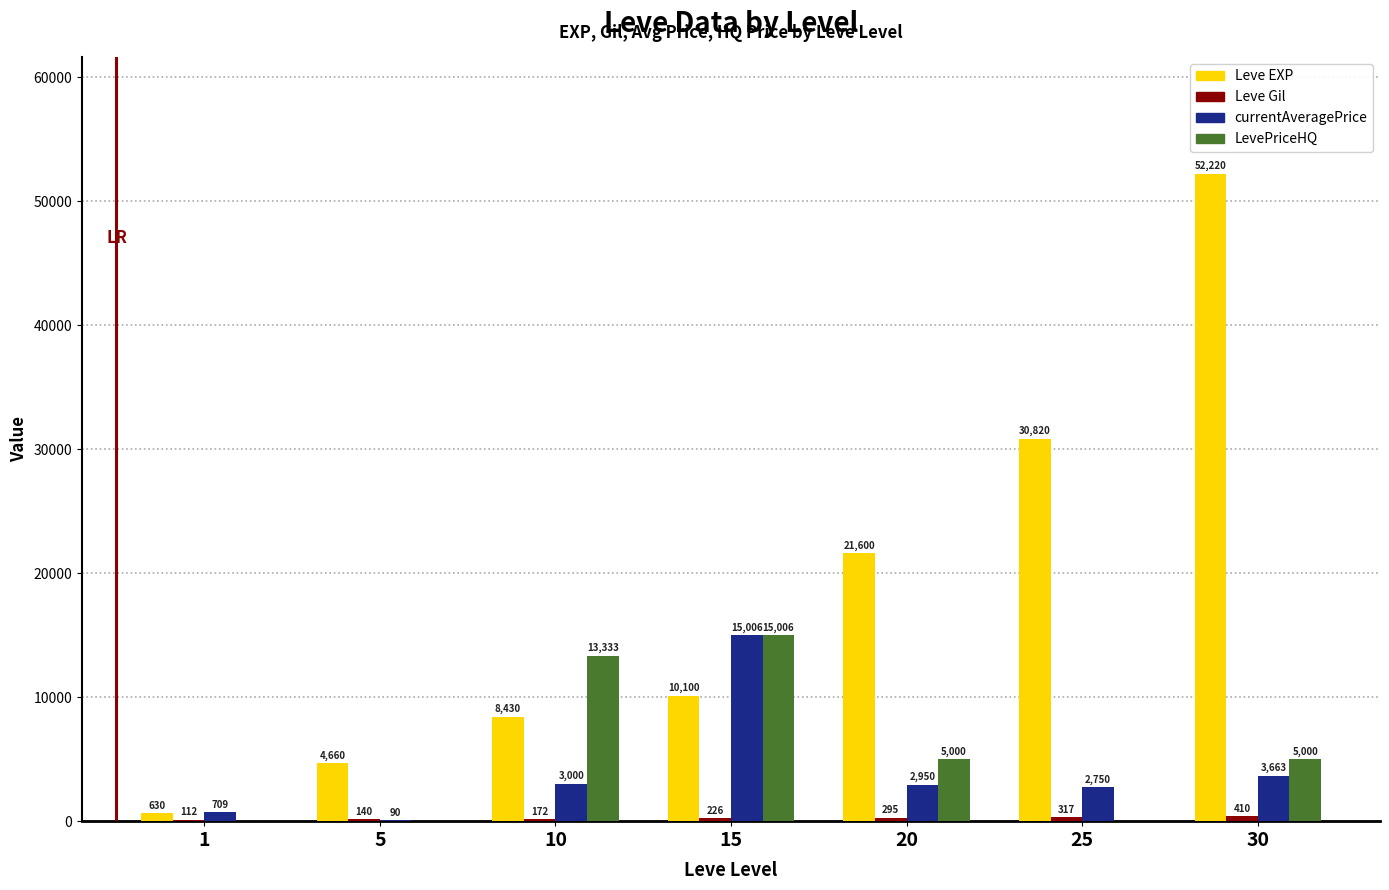

Which series has the largest total across all categories?

Leve EXP